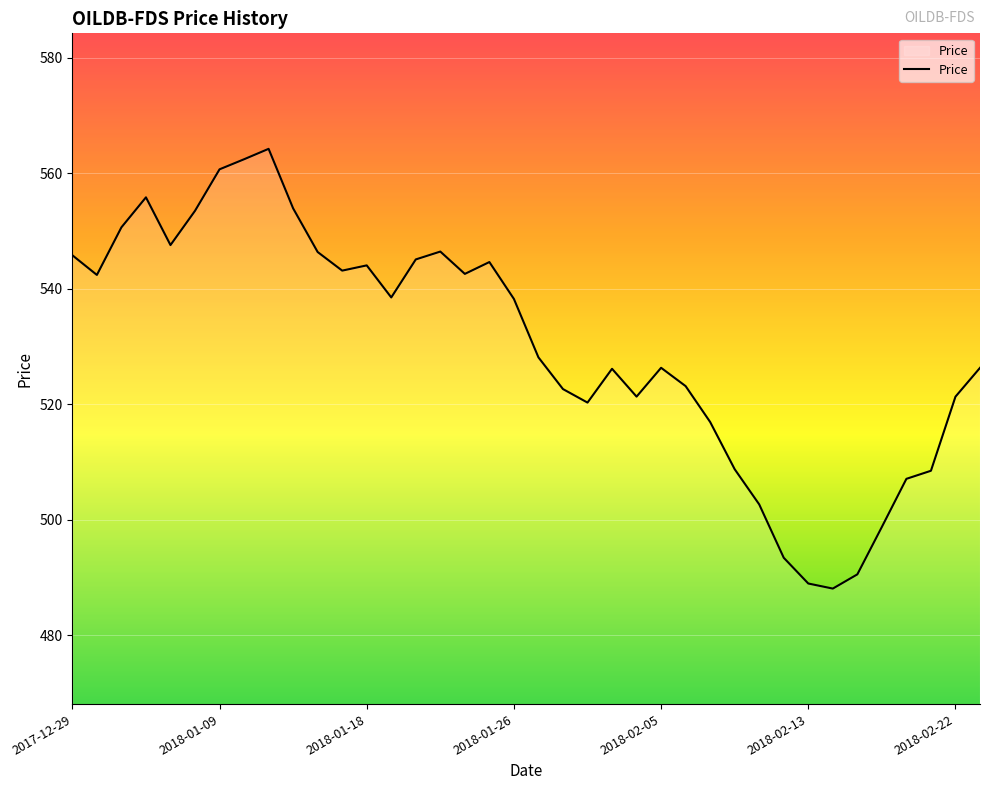

What is the greatest value displayed?

564.2